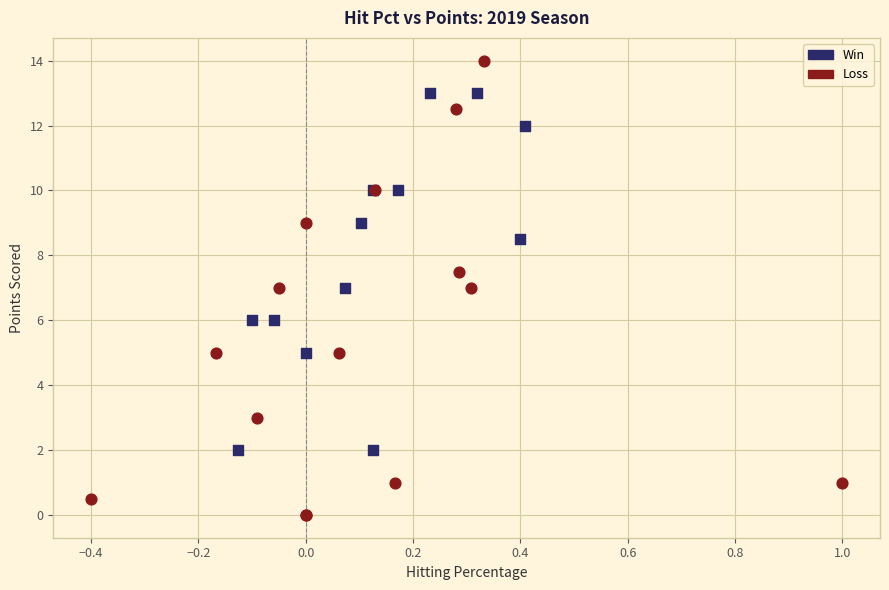

Which series reaches the minimum Y coordinate?

Loss